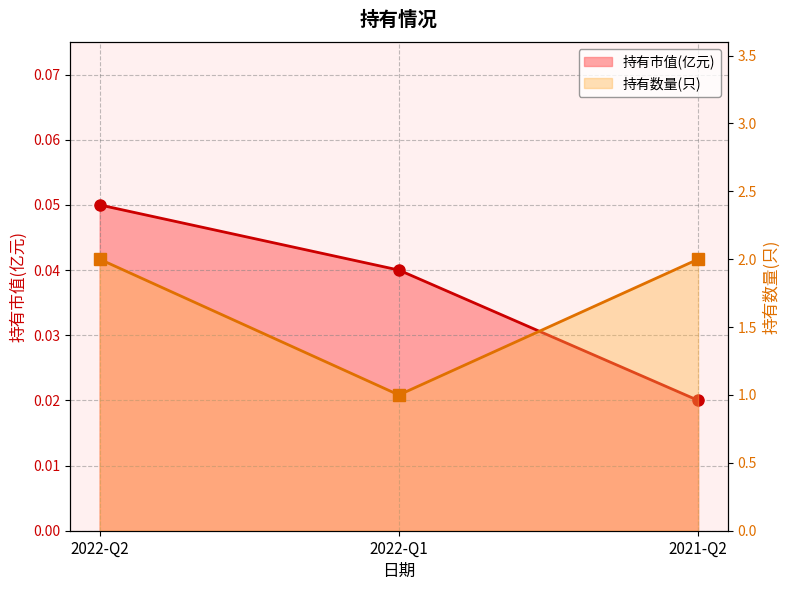

Rank the series at 2022-Q2 from lowest to highest value.

持有市值(亿元), 持有数量(只)